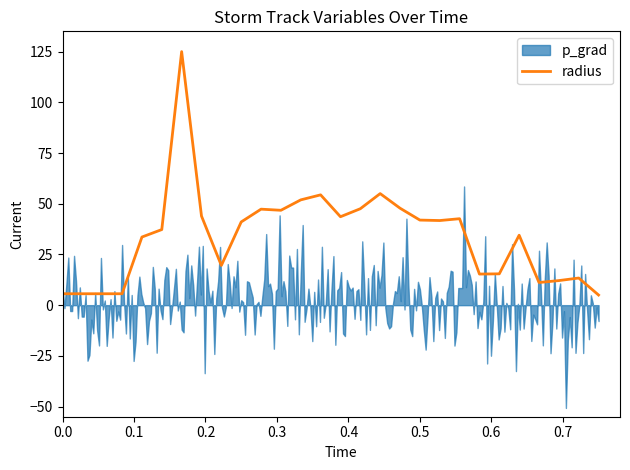

What is the maximum value for radius?

125.0